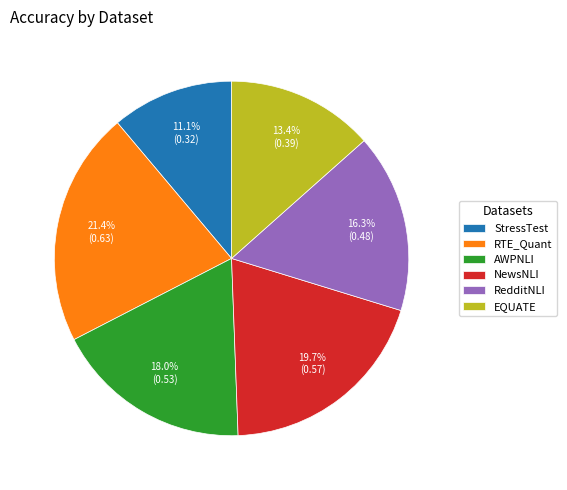

Which category has the smallest portion of the pie?

StressTest